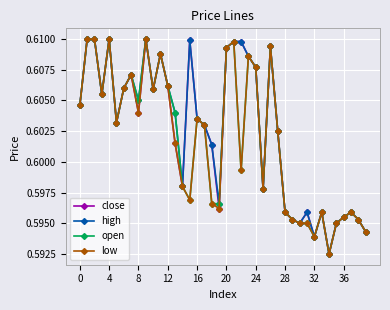

Count the low values in the range 0 to 1.

40